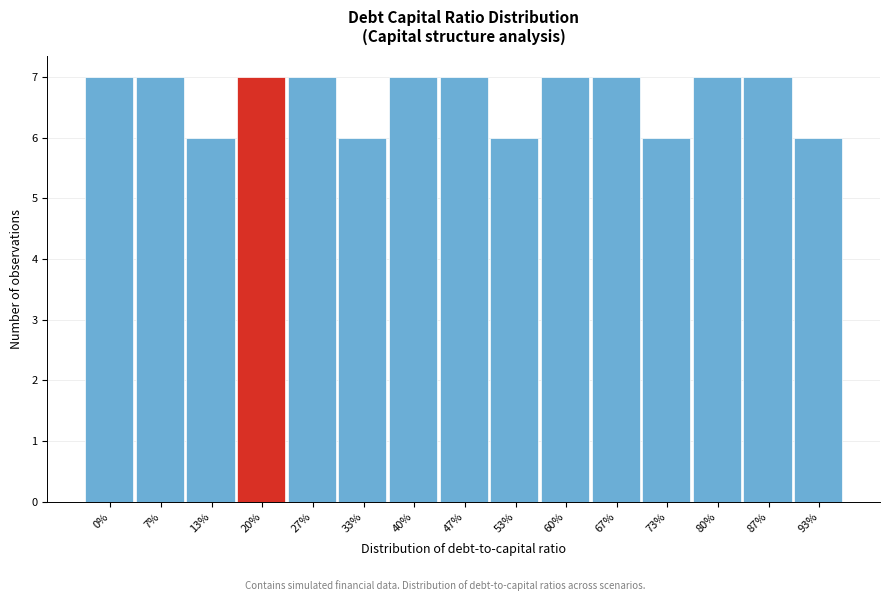

Reading right to left, extract all data points from this chart.

93%=6	87%=7	80%=7	73%=6	67%=7	60%=7	53%=6	47%=7	40%=7	33%=6	27%=7	20%=7	13%=6	7%=7	0%=7